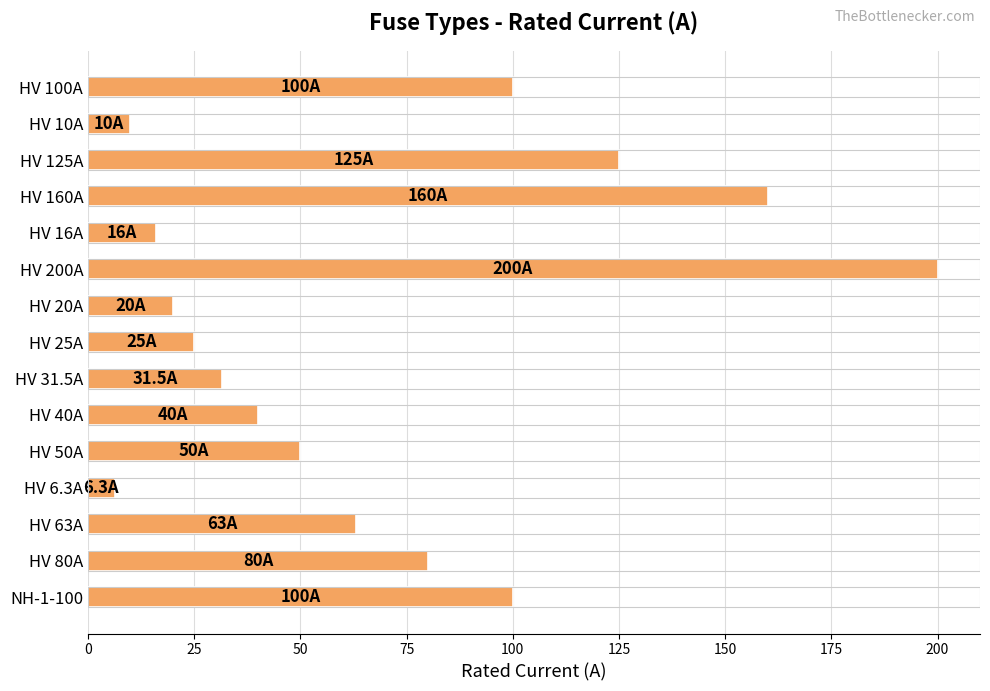

What is the difference between the second highest and minimum values?

153.7